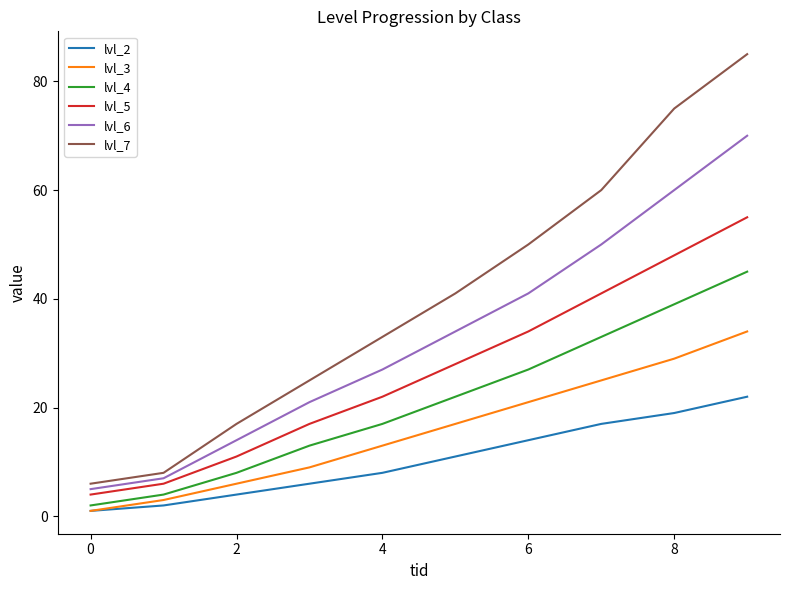

Which series has the largest total across all categories?

lvl_7